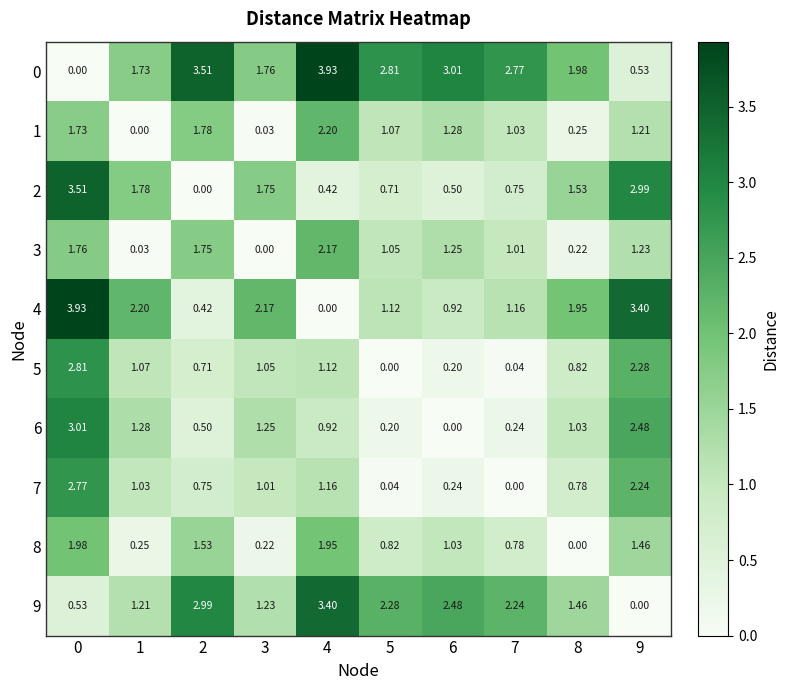

Is the value of 0 at 6 greater than the value of 5 at 7?

Yes